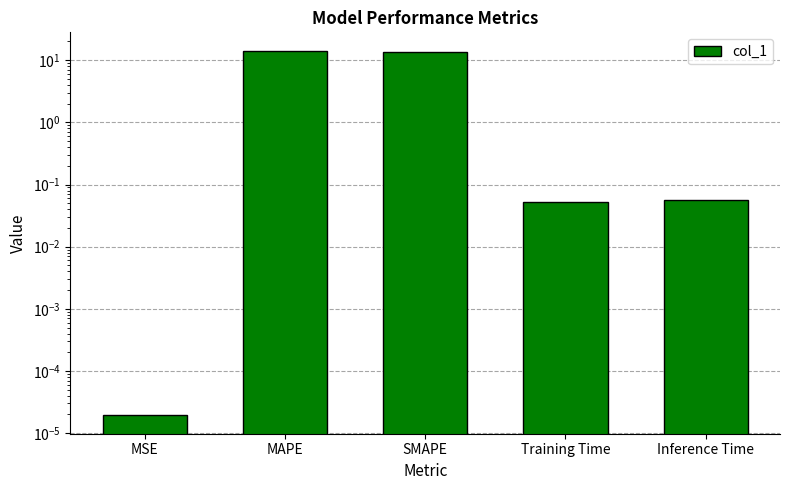

Between MSE and Inference Time, which is larger?

Inference Time